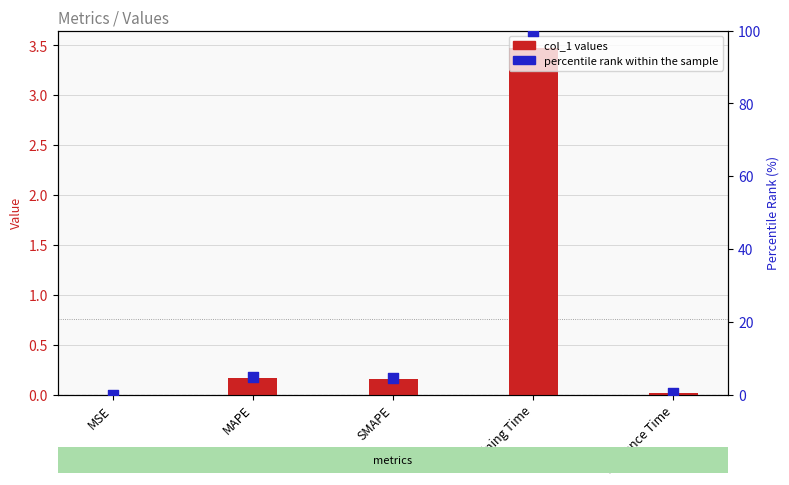

Which series has the largest total across all categories?

percentile rank within the sample